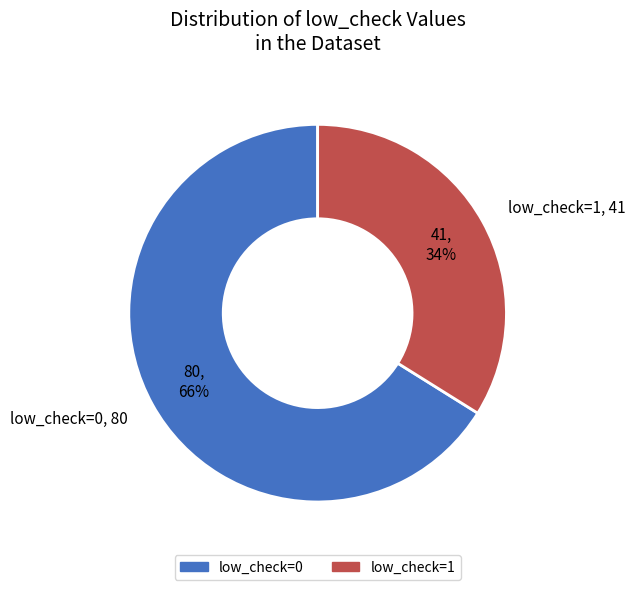

Which slice is the smallest?

low_check=1